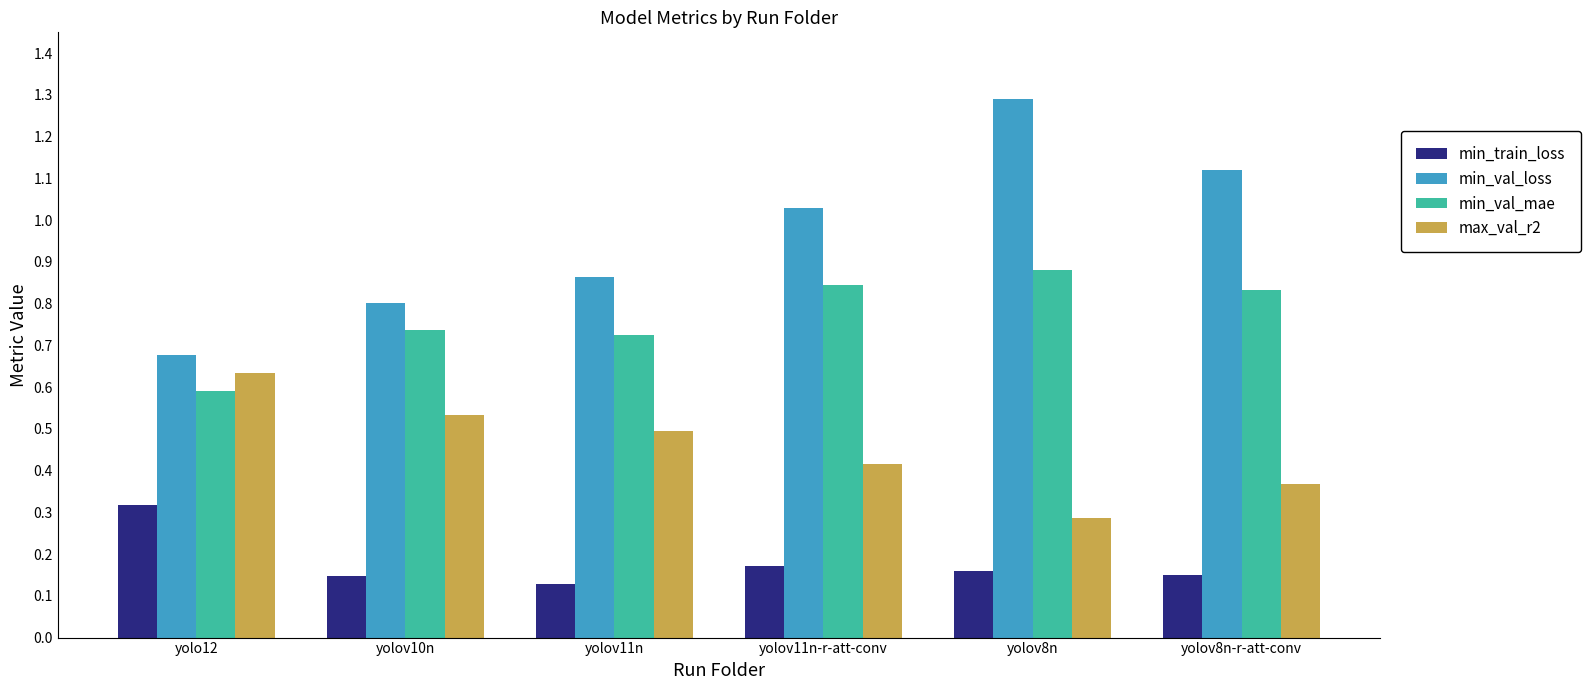

How many min_val_mae values are between 0 and 1?

6